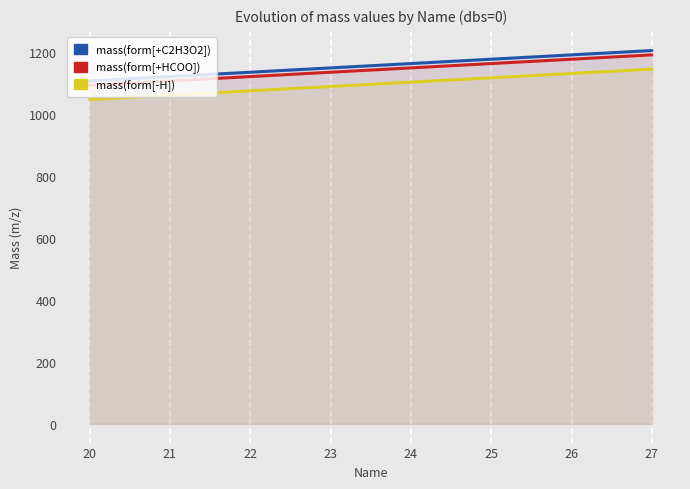

The mass(form[+C2H3O2]) series shows 676.8 at 25. True or false?

False